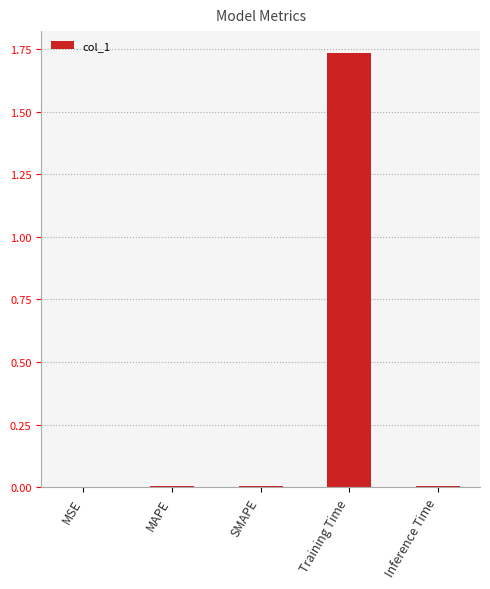

At which category does the chart reach its peak across all series?

Training Time